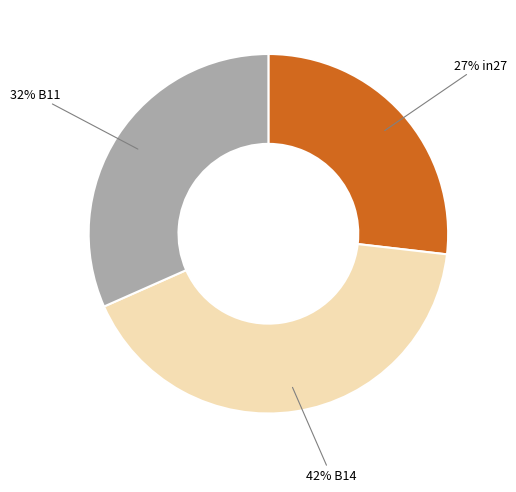

Does any single category account for the majority?

No